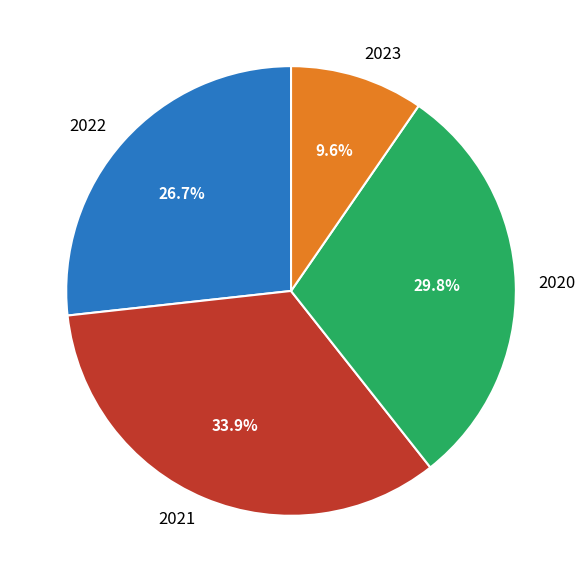

Rank the categories by value from lowest to highest.

2023, 2022, 2020, 2021